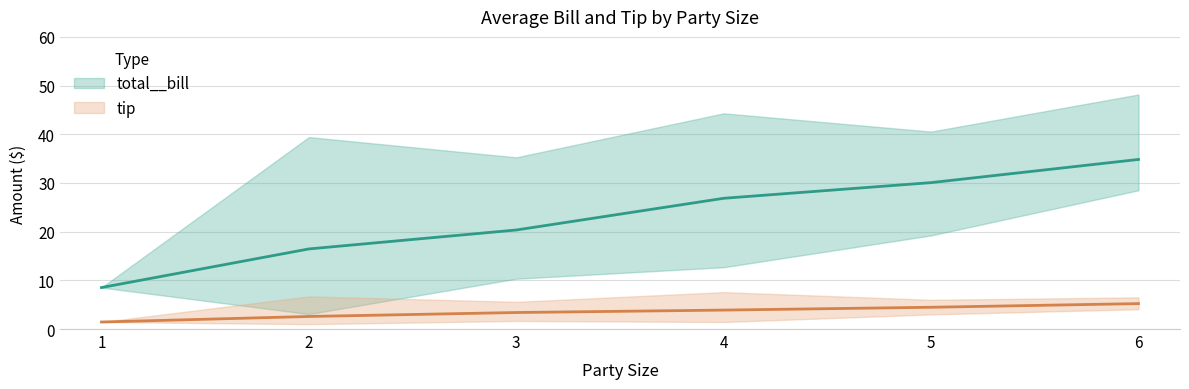

Reading left to right, what are all the values shown in this chart?

1=8.5	2=16.4	3=20.3	4=26.9	5=30.1	6=34.8